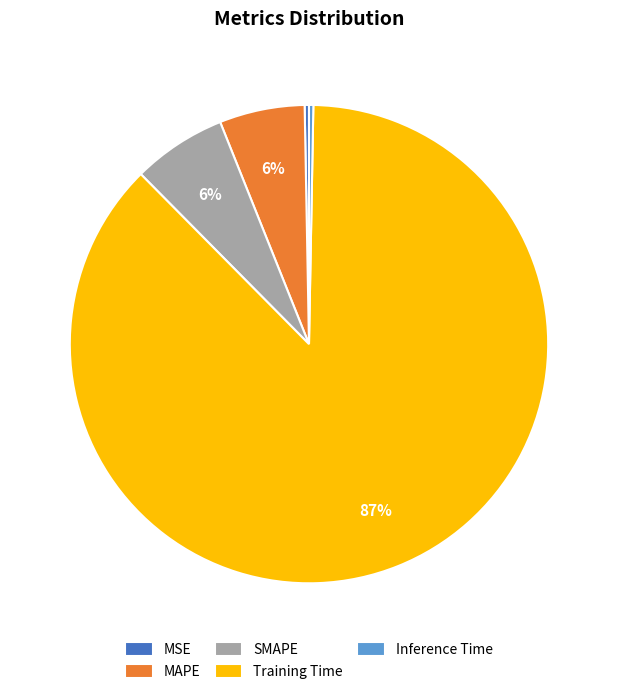

The MAPE slice represents 1% of the pie. True or false?

False